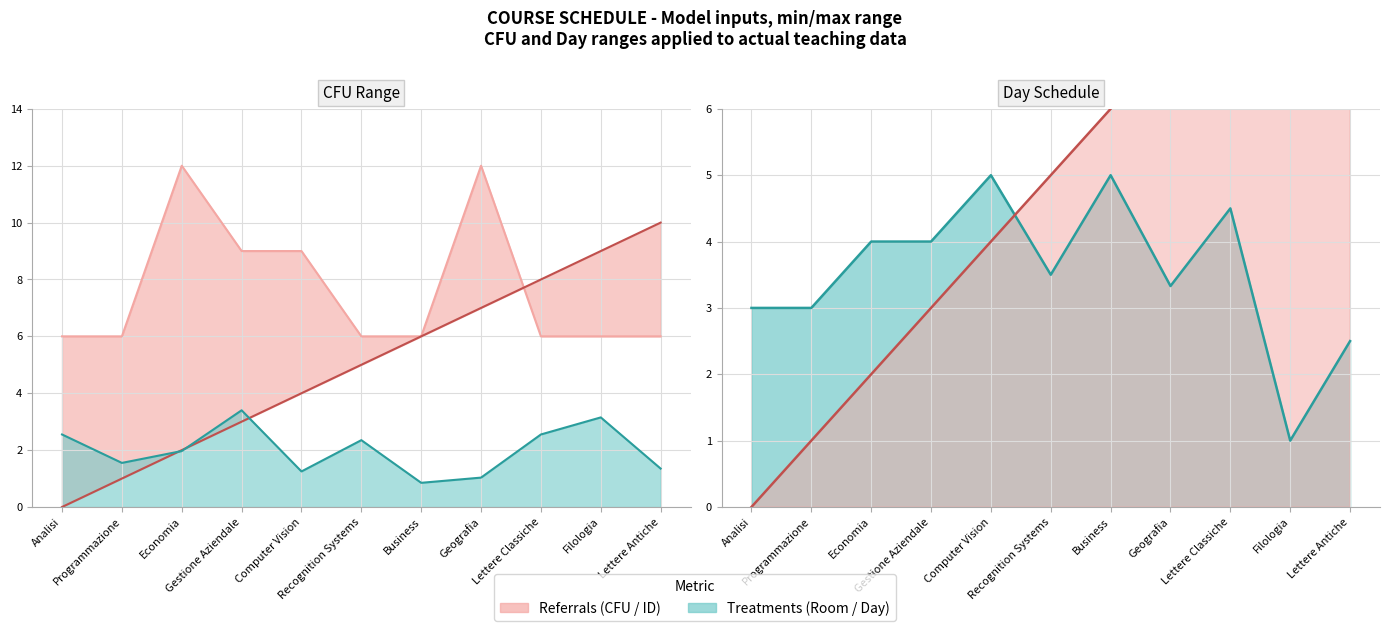

Which series has the widest spread of values?

ID